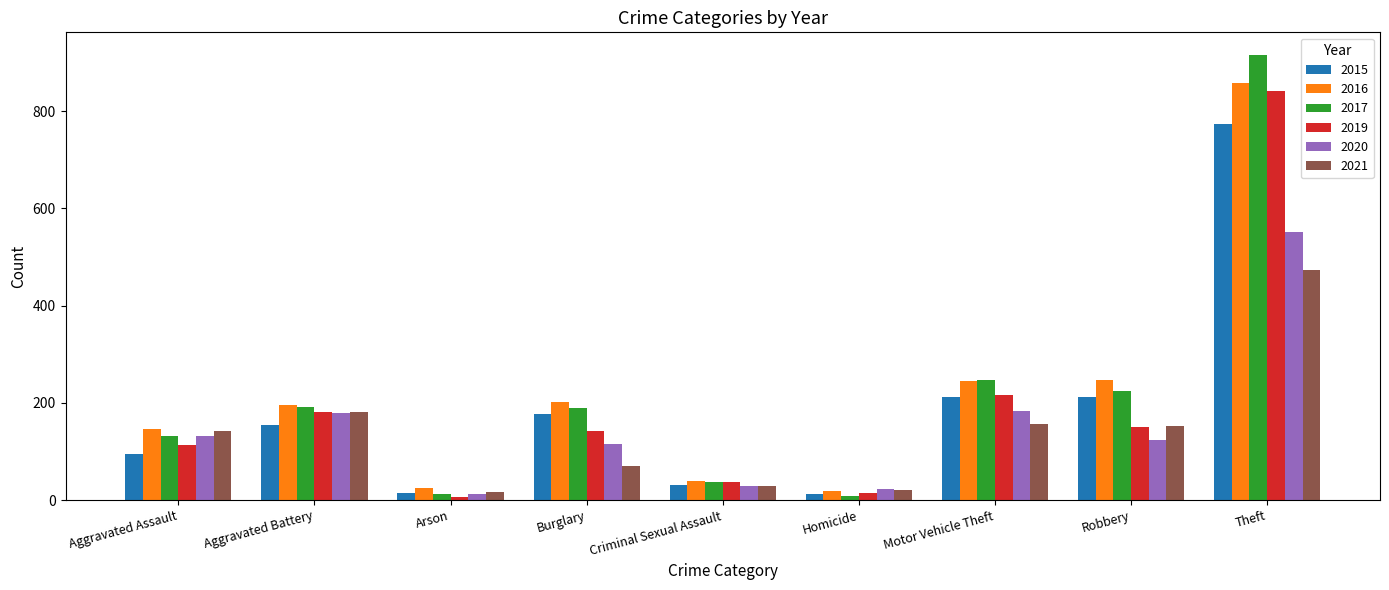

What is the difference between the second highest and minimum values in the 2015 series?

199